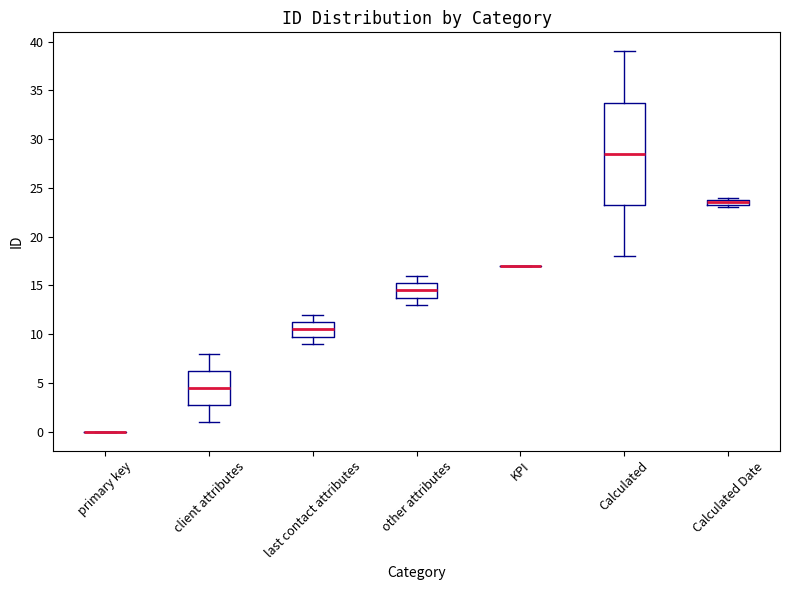

Comparing the boxes themselves (not the whiskers), which one is the tallest?

Calculated